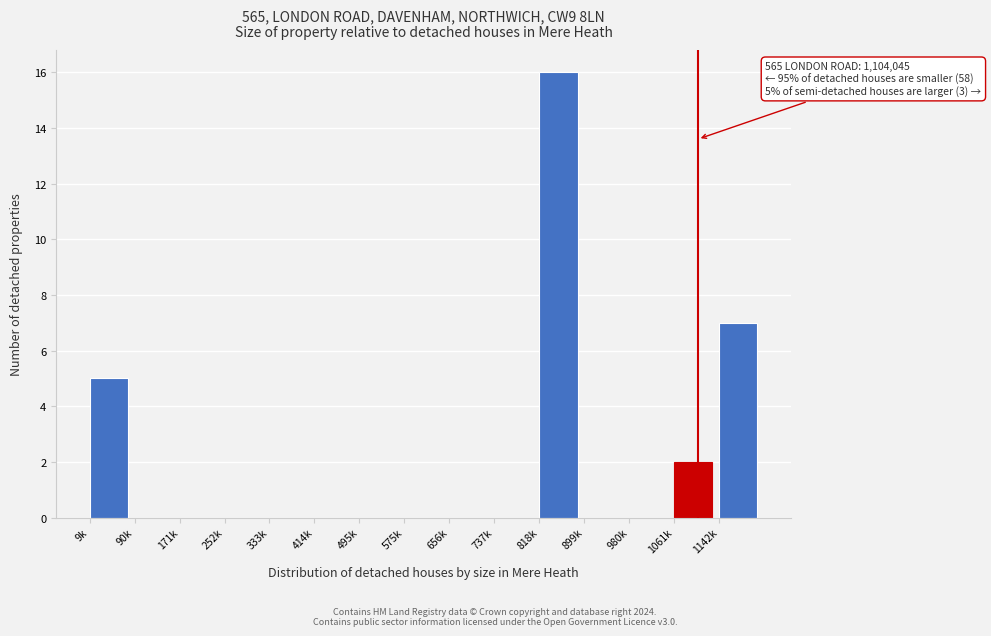

Reading left to right, extract all data points from this chart.

9k=5	90k=0	171k=0	252k=0	333k=0	414k=0	495k=0	575k=0	656k=0	737k=0	818k=16	899k=0	980k=0	1061k=2	1142k=7